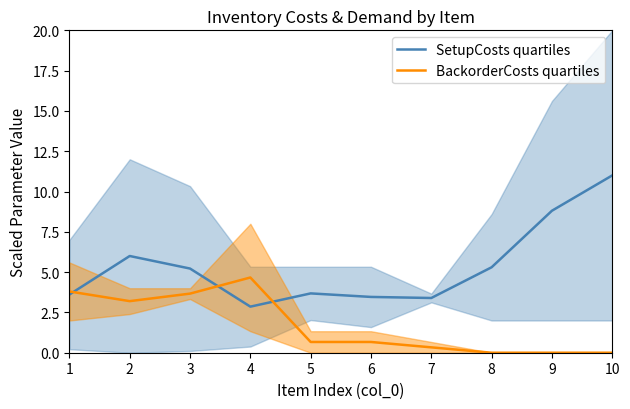

What is the total value across all series at 5?

4.3